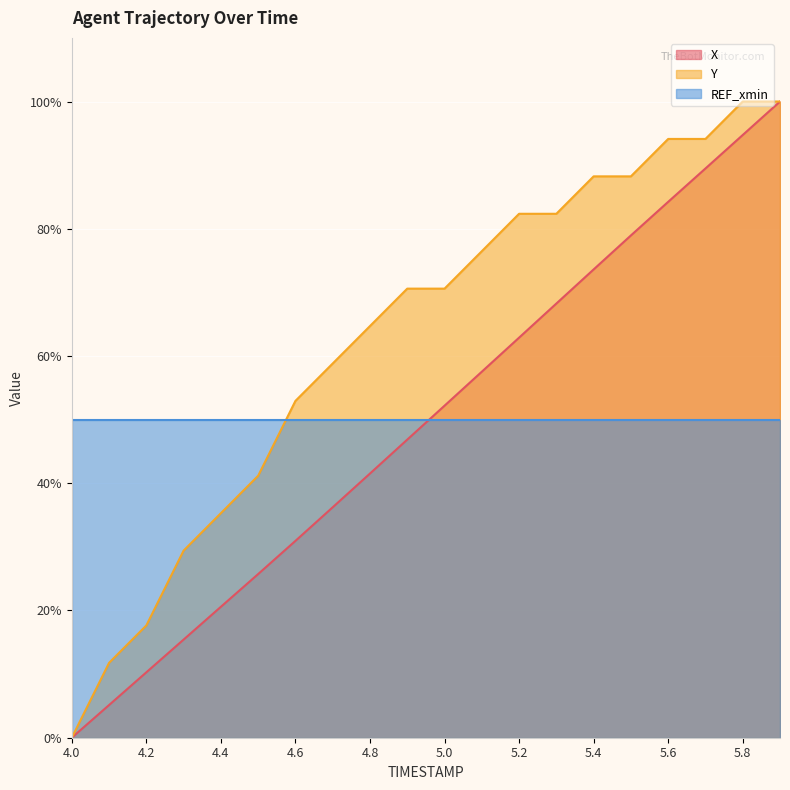

True or false: X and Y intersect in this chart.

False